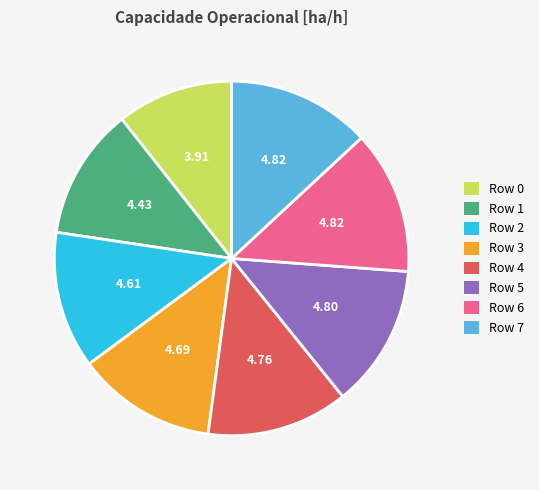

Approximately how many times larger is the value at Row 1 compared to Row 2?

1.0